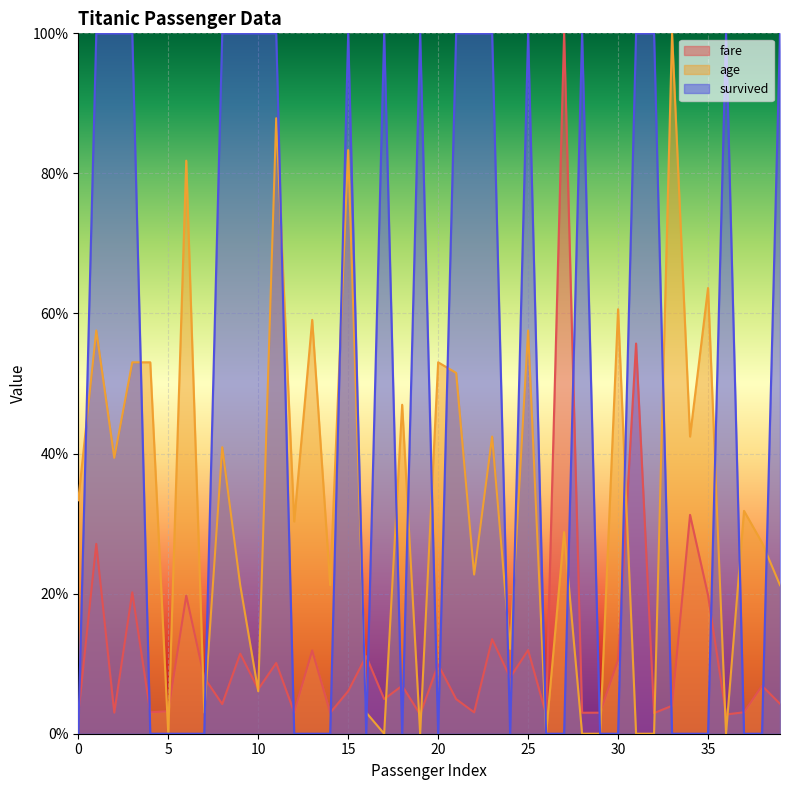

Which category has the lowest value in the age series?

5